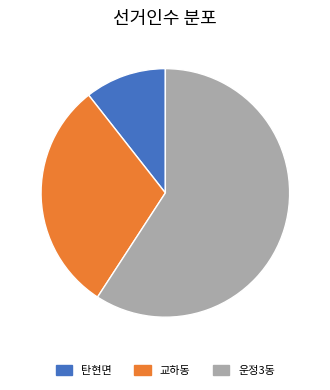

How many slices are in this pie chart?

3